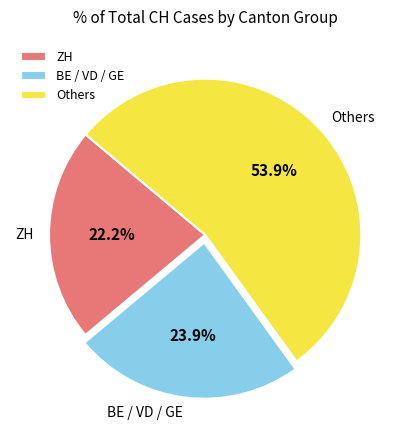

How many segments does this pie chart have?

3